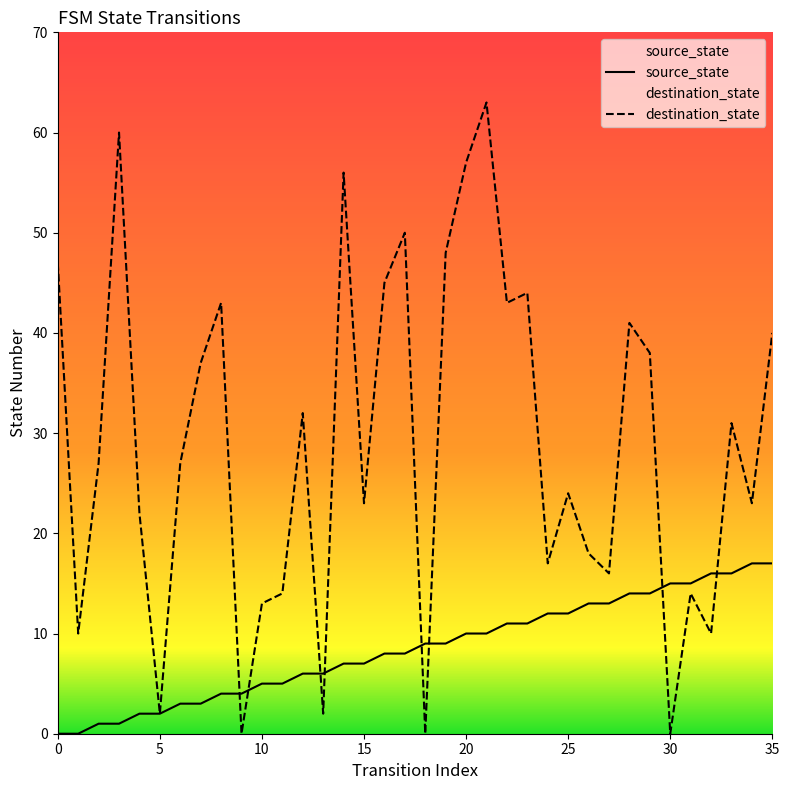

What are all the series names shown in the legend?

source_state, destination_state